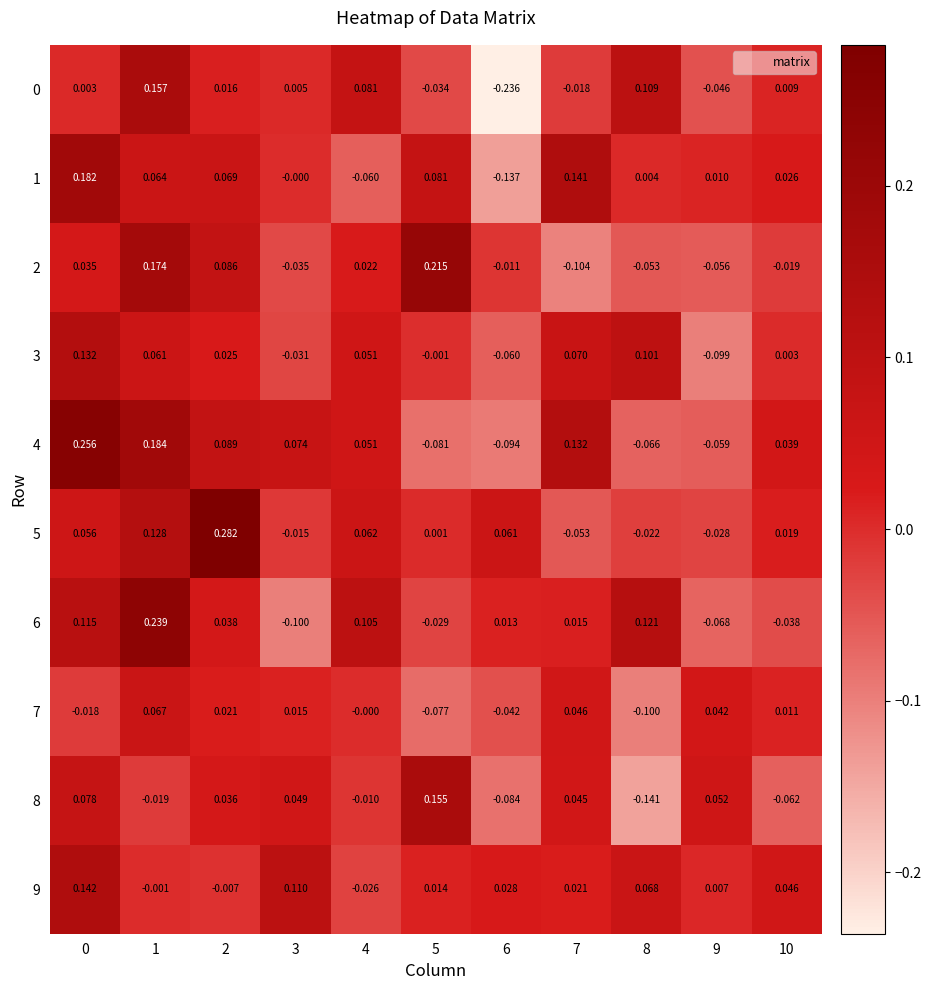

Is the value of 1 at 8 greater than the value of 5 at 0?

No